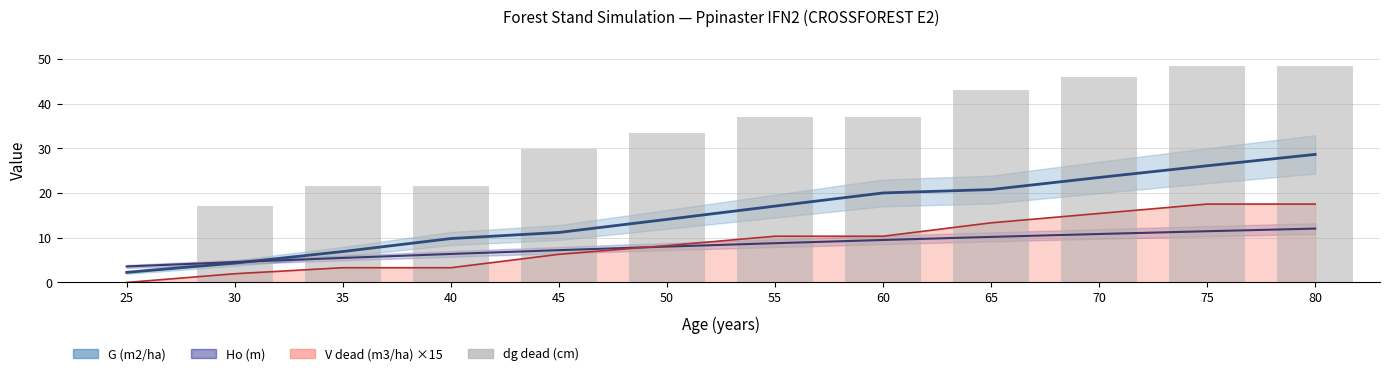

The value at 65 is 43.2. True or false?

True